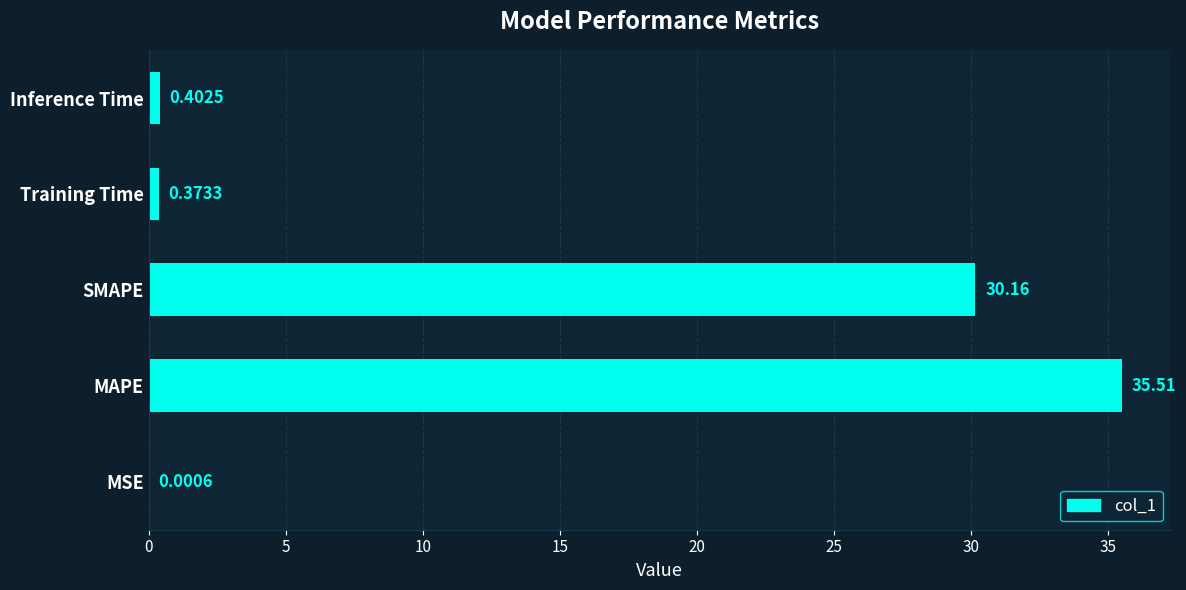

Which label corresponds to the largest value in the chart?

MAPE